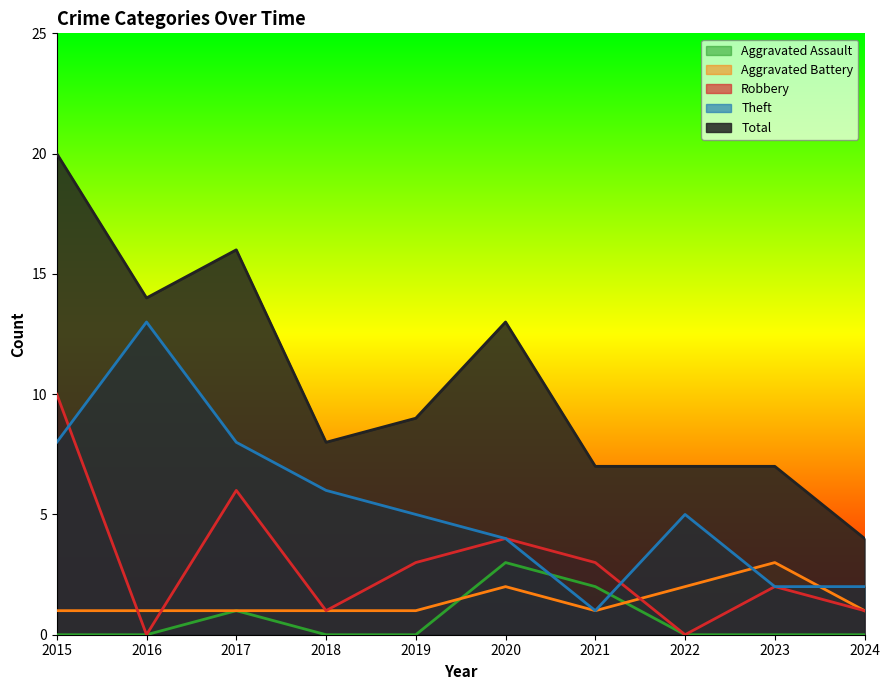

At how many categories does at least one series exceed 16?

1